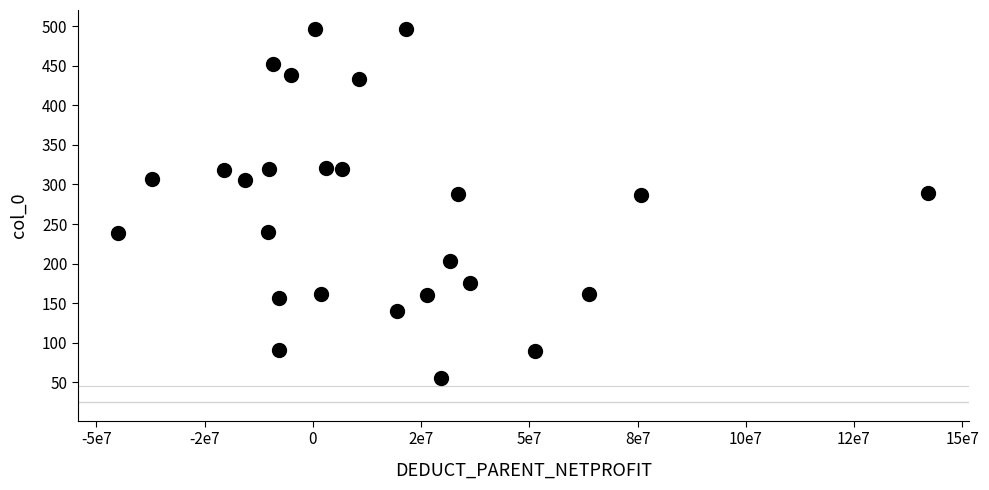

What is the range of Y values (max minus min)?

442